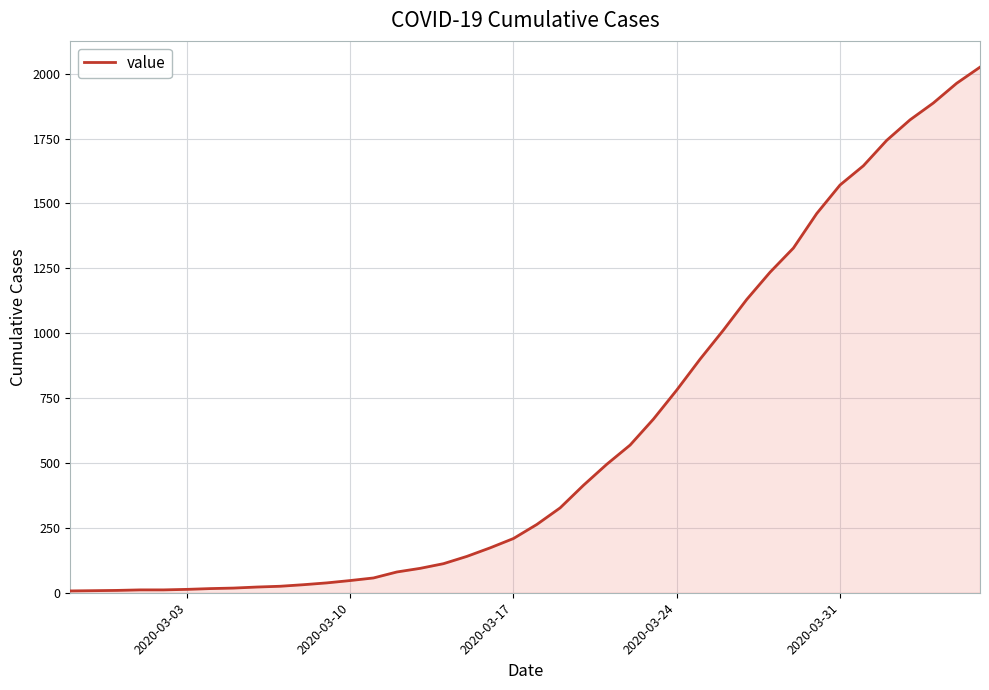

What is the maximum value shown in the chart?

2025